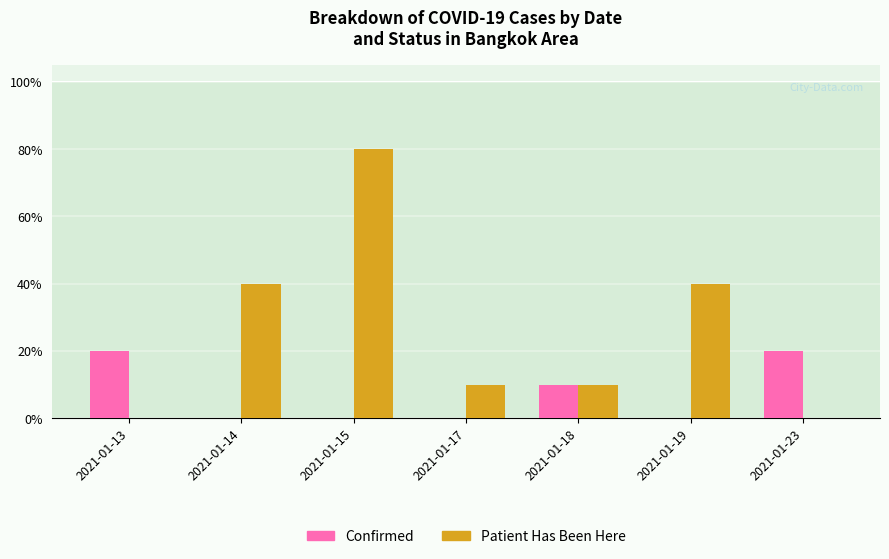

Does the chart contain stacked bars?

No